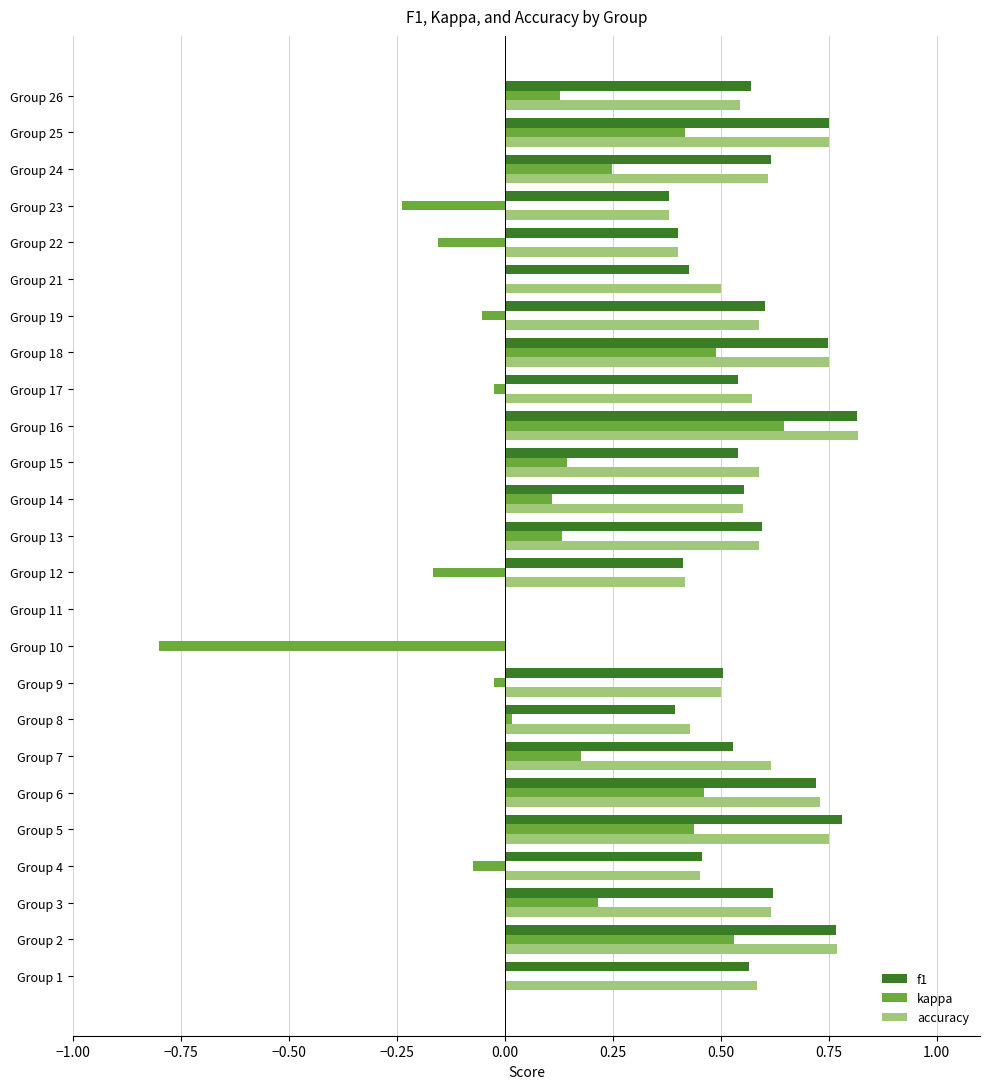

What are all the series names shown in the legend?

f1, kappa, accuracy